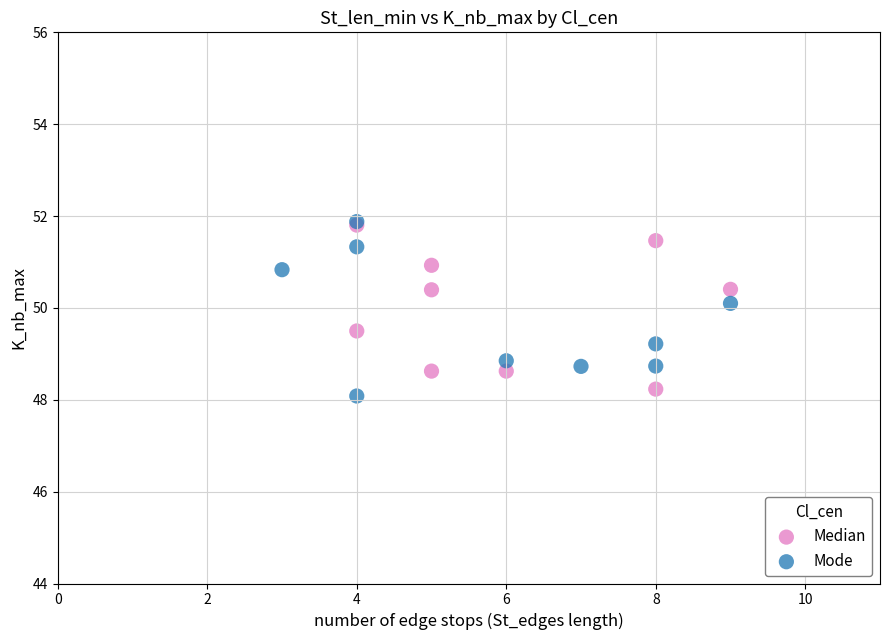

What are all the series names shown in the legend?

Median, Mode